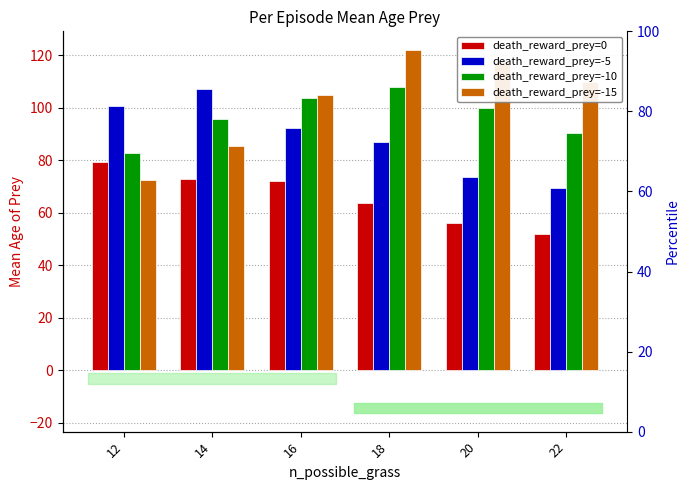

The death_reward_prey=-5 series shows 87.1 at 18. True or false?

True